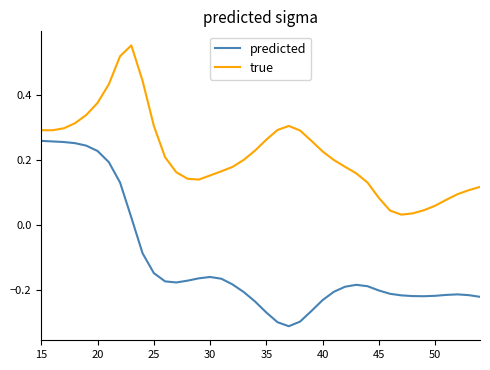

Which series has the largest total across all categories?

true